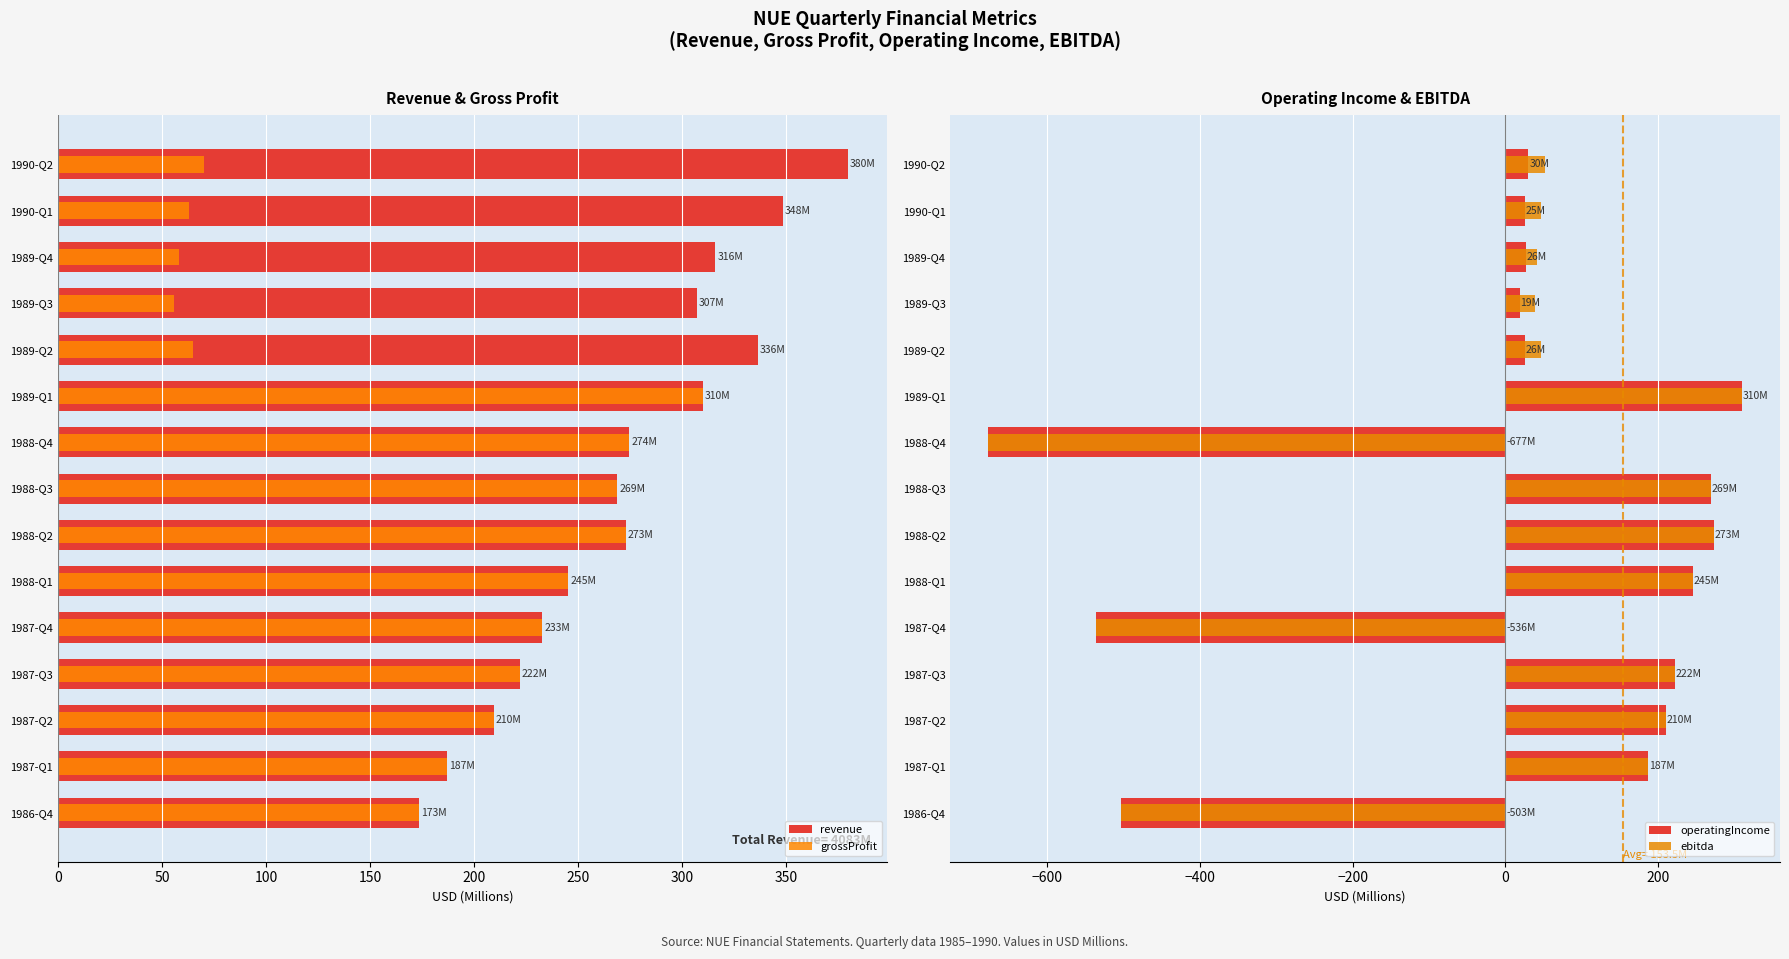

Count the number of data series in this chart.

4